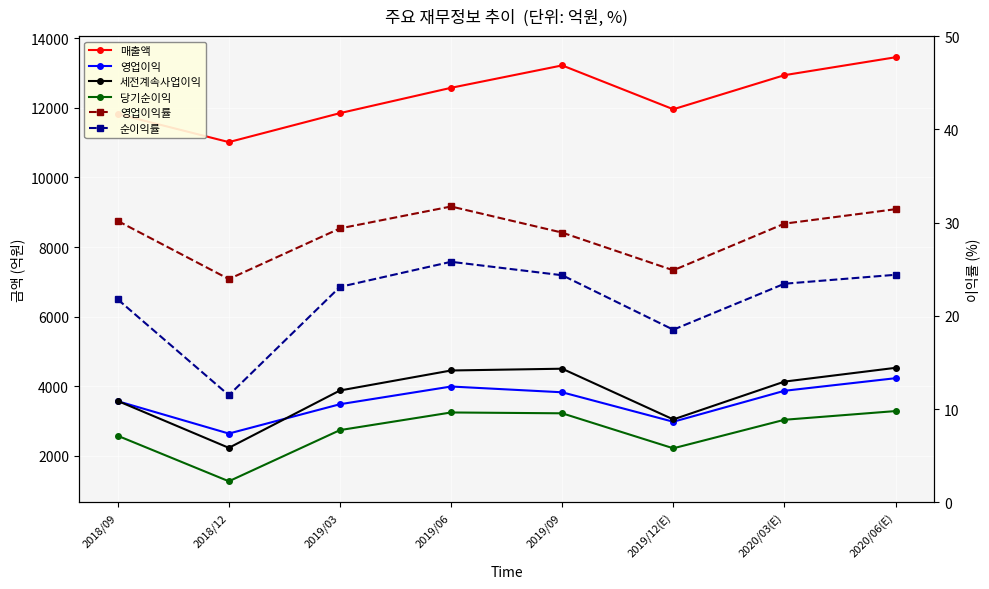

In 세전계속사업이익, how many points are lower than both neighbors (excluding endpoints)?

2